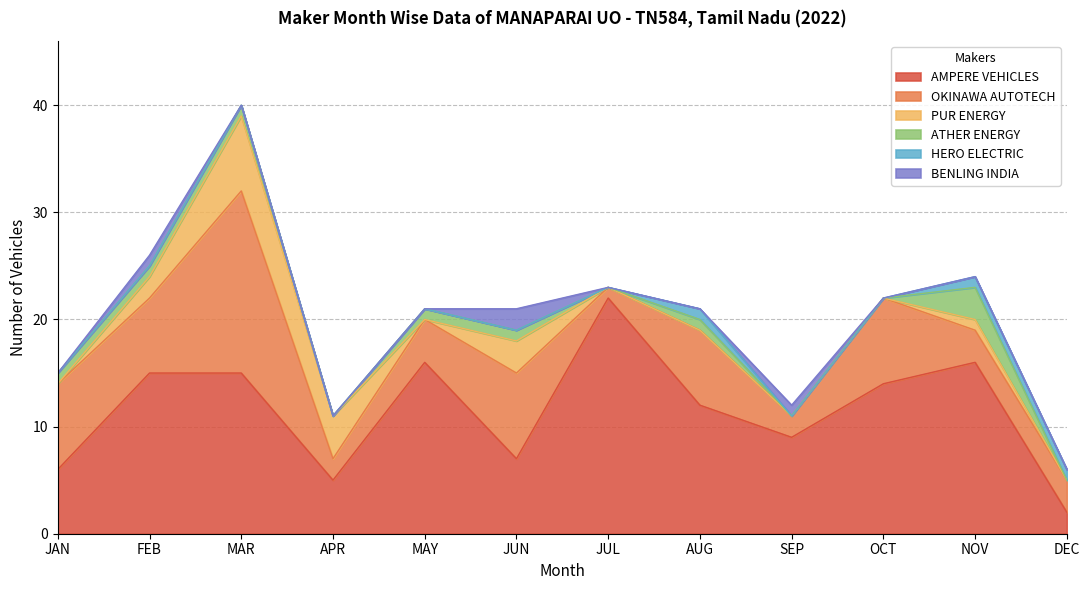

Is the value of AMPERE VEHICLES at JAN greater than the value of ATHER ENERGY at APR?

Yes